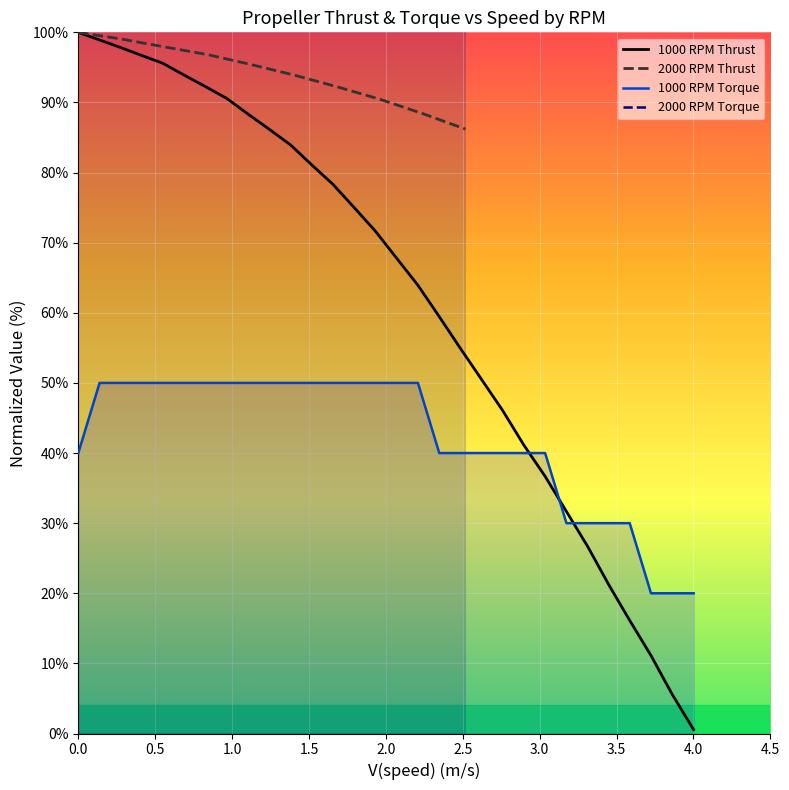

What is the highest value of the 1000 RPM Torque series?

50.0